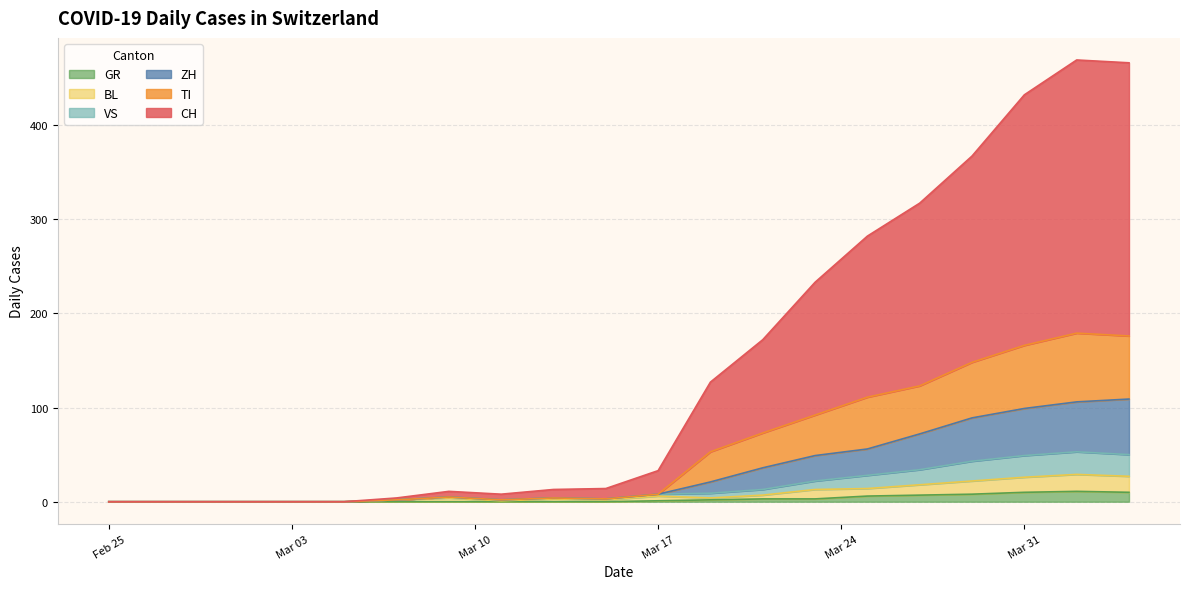

True or false: GR and BL cross at least once.

False